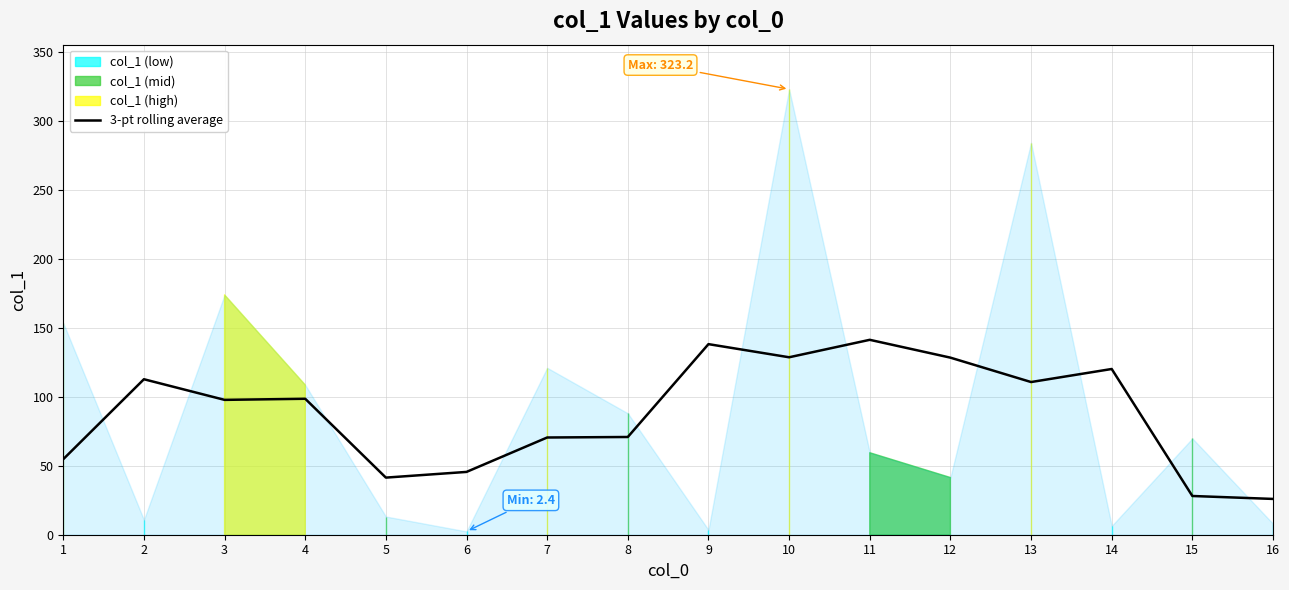

Between 6 and 10, which is larger?

10